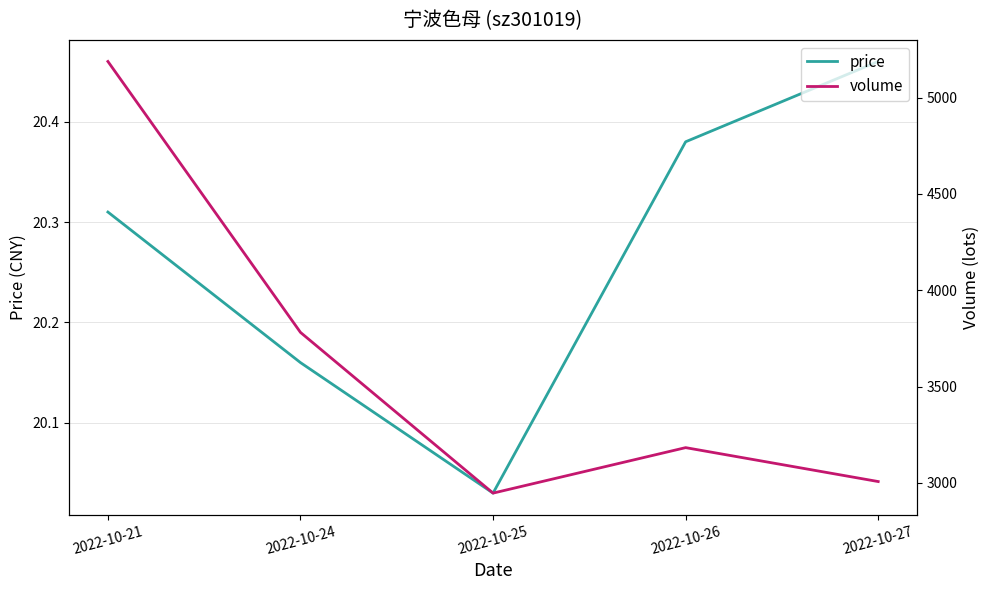

Rank the series by their average value, from highest to lowest.

volume, price